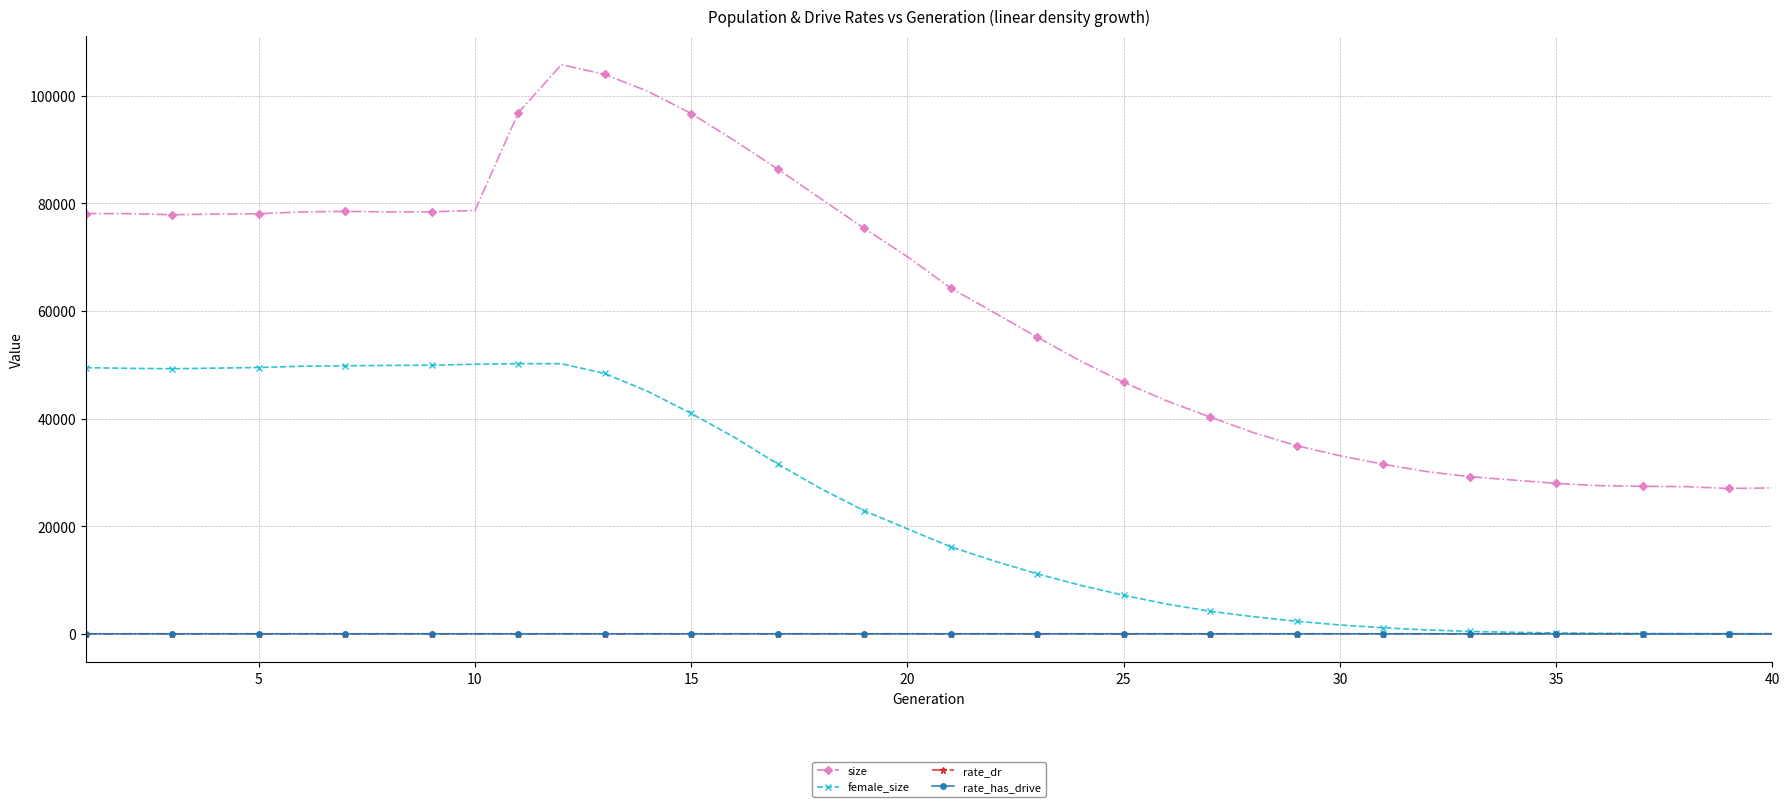

How many values in the female_size series are below 19494?

20